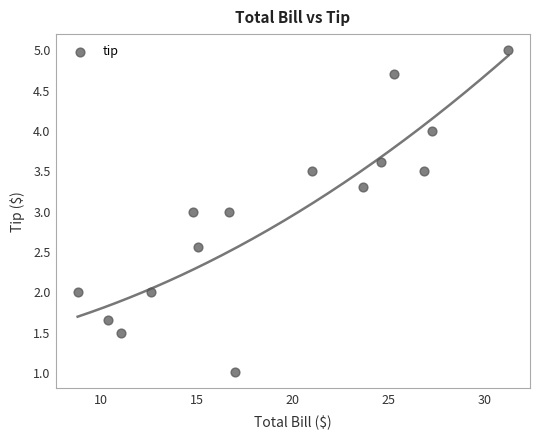

What is the range of Y values (max minus min)?

4.0